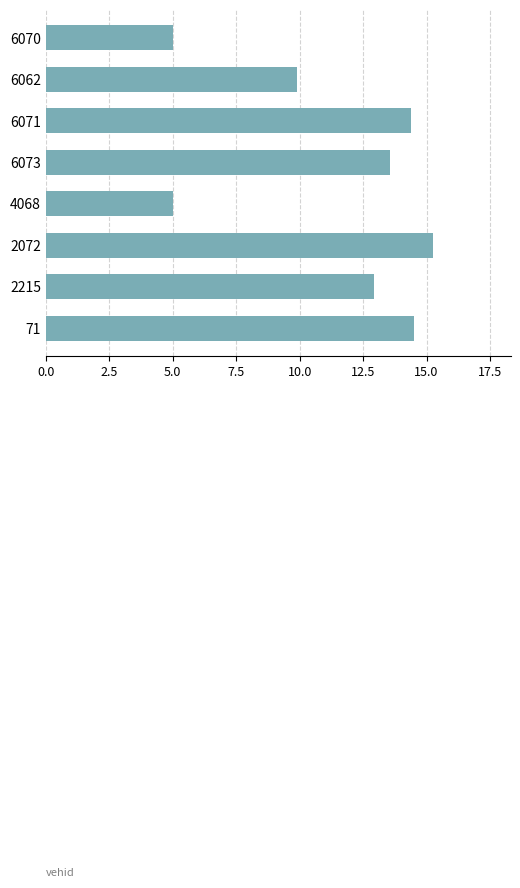

What is the minimum value shown in the chart?

5.0